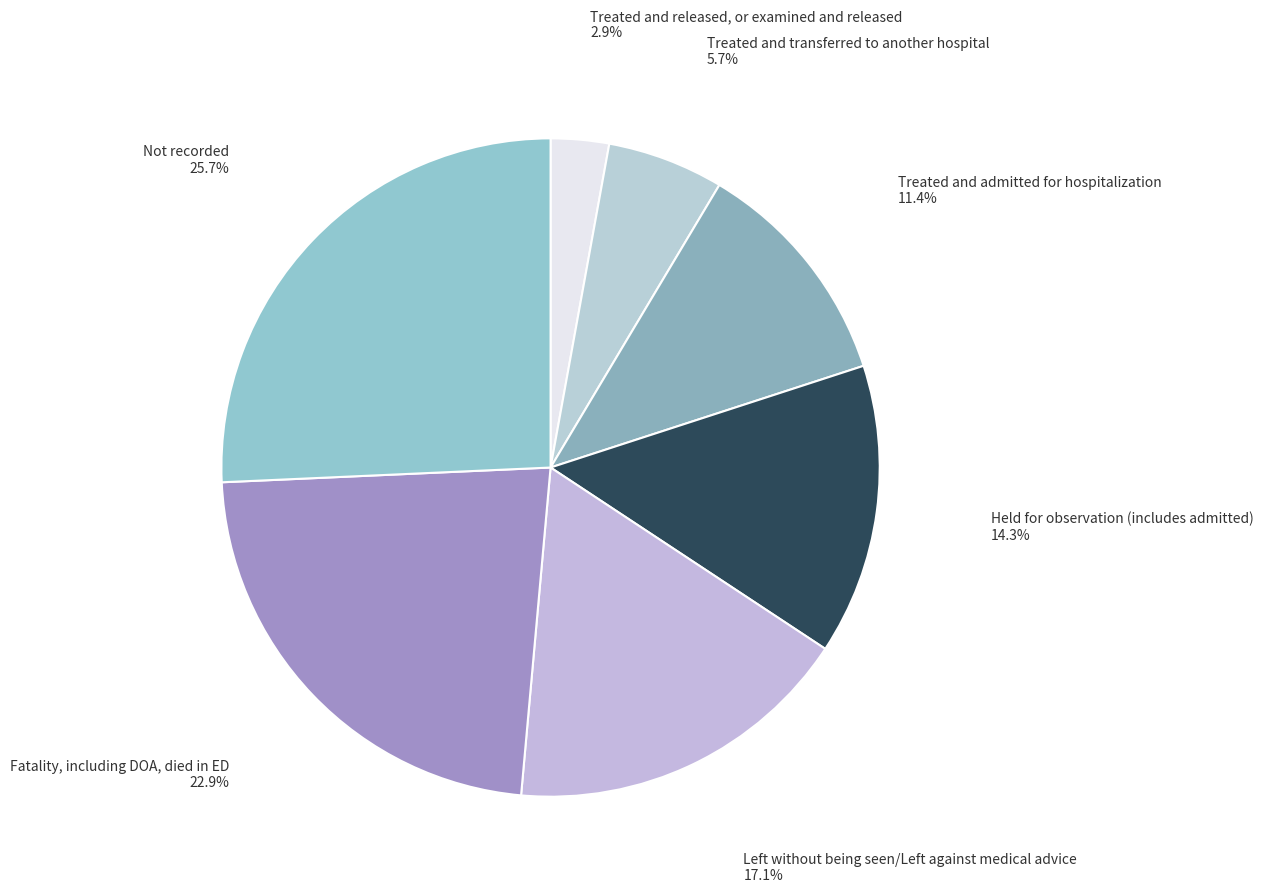

Count the number of slices in the pie.

7